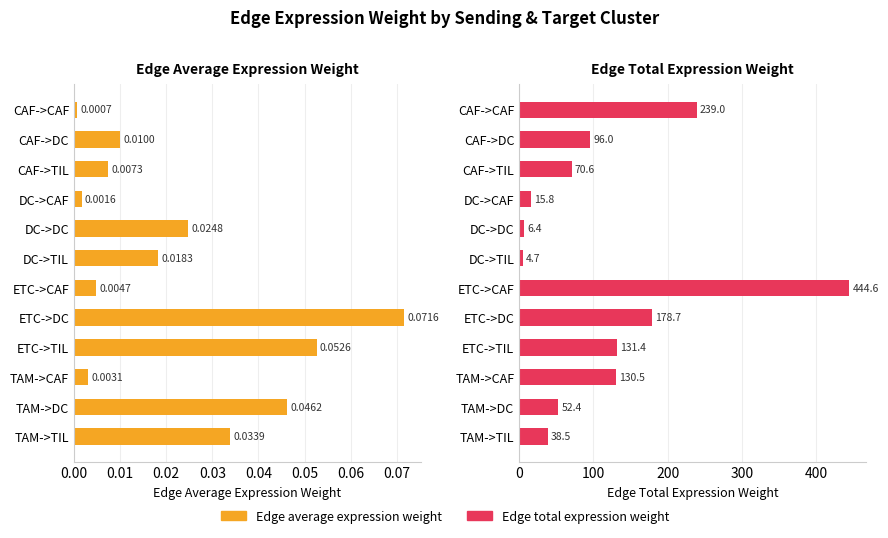

What are all the series names shown in the legend?

Edge average expression weight, Edge total expression weight